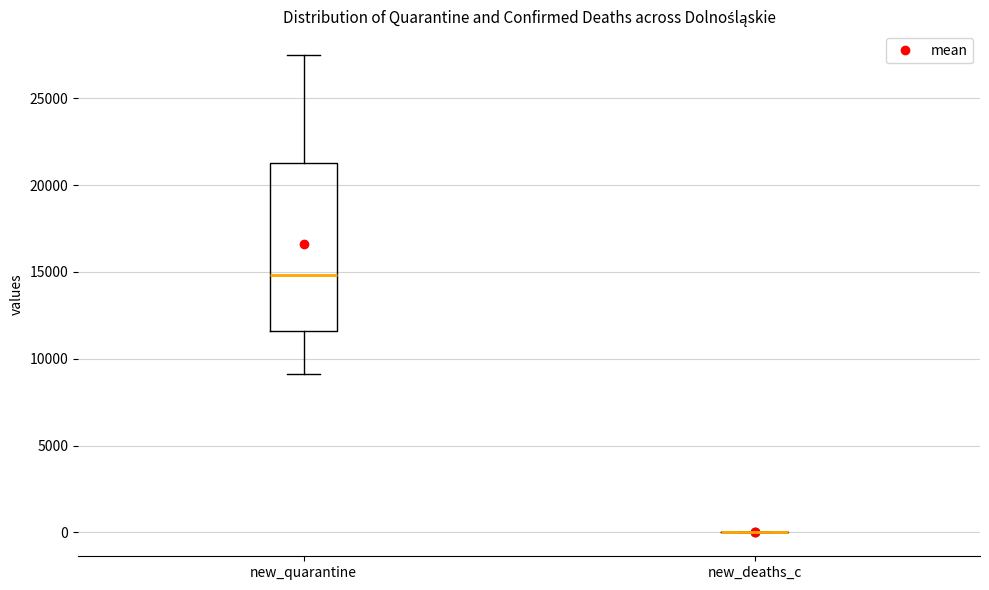

Reading left to right, transcribe this box plot: for each box, give where its median line is, the range the box spans, and where its two whiskers end, as read against the y-axis. The values are not printed on the chart, so give them approximately, as read against the axis.

new_quarantine: median 15000, box 11500 to 21500, whiskers 9000 to 27500
new_deaths_c: box collapsed to a line at 0, whiskers 0 to 0